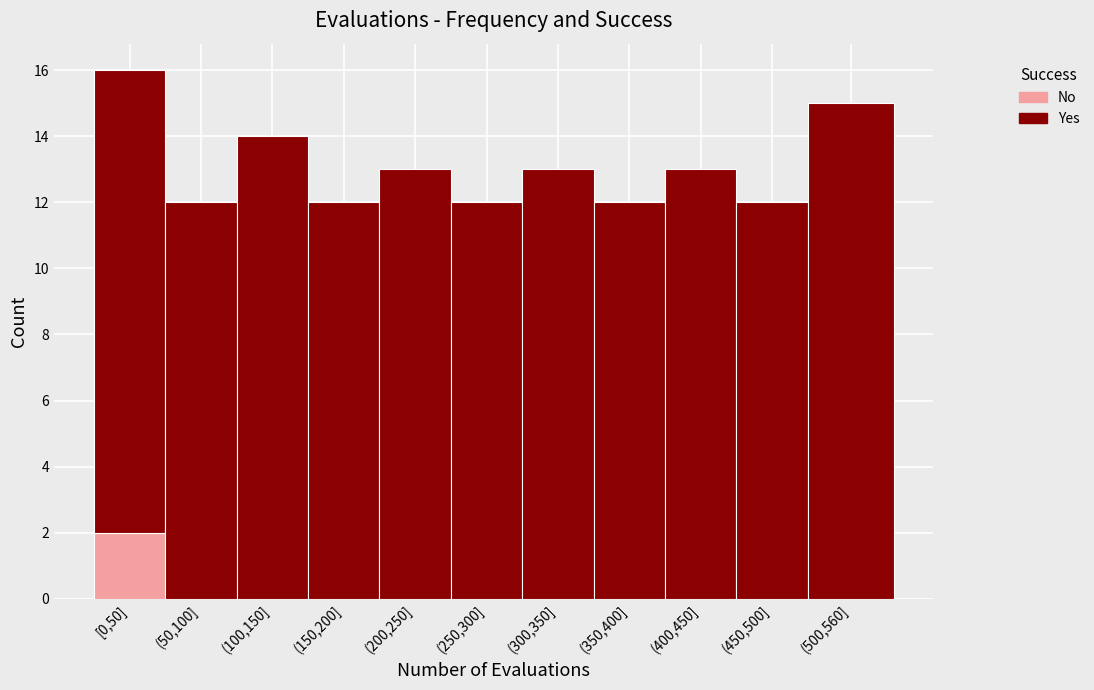

Reading left to right, list the values for the No series.

[0,50]=2	(50,100]=0	(100,150]=0	(150,200]=0	(200,250]=0	(250,300]=0	(300,350]=0	(350,400]=0	(400,450]=0	(450,500]=0	(500,560]=0